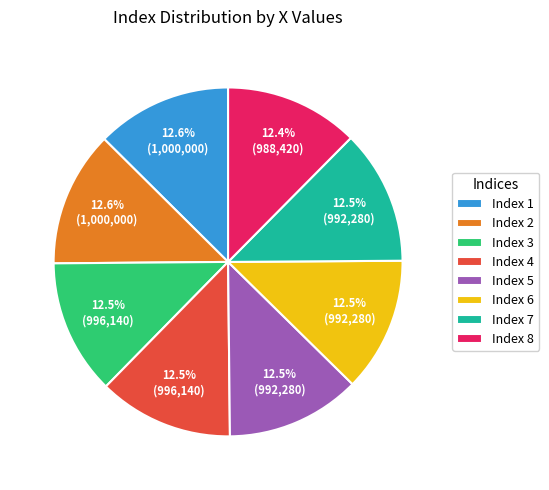

How many slices are in this pie chart?

8